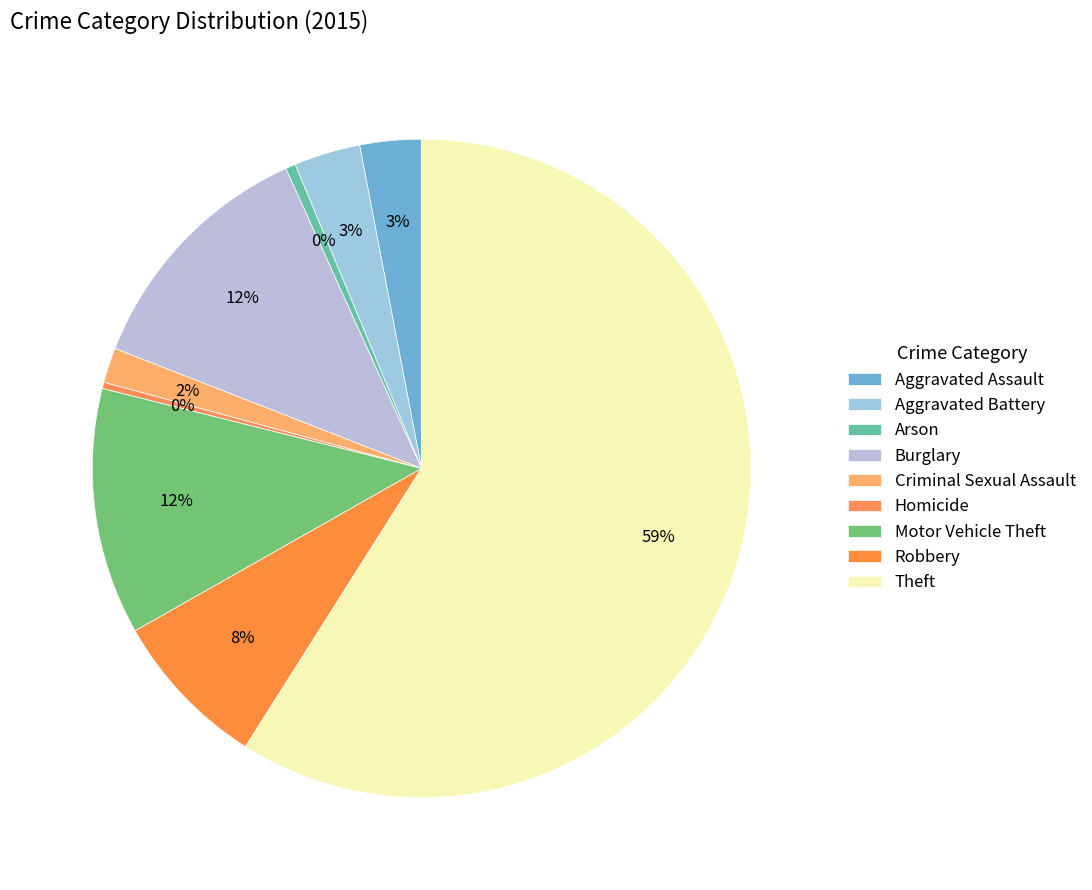

What percentage is the Burglary slice, to the nearest percent?

12%